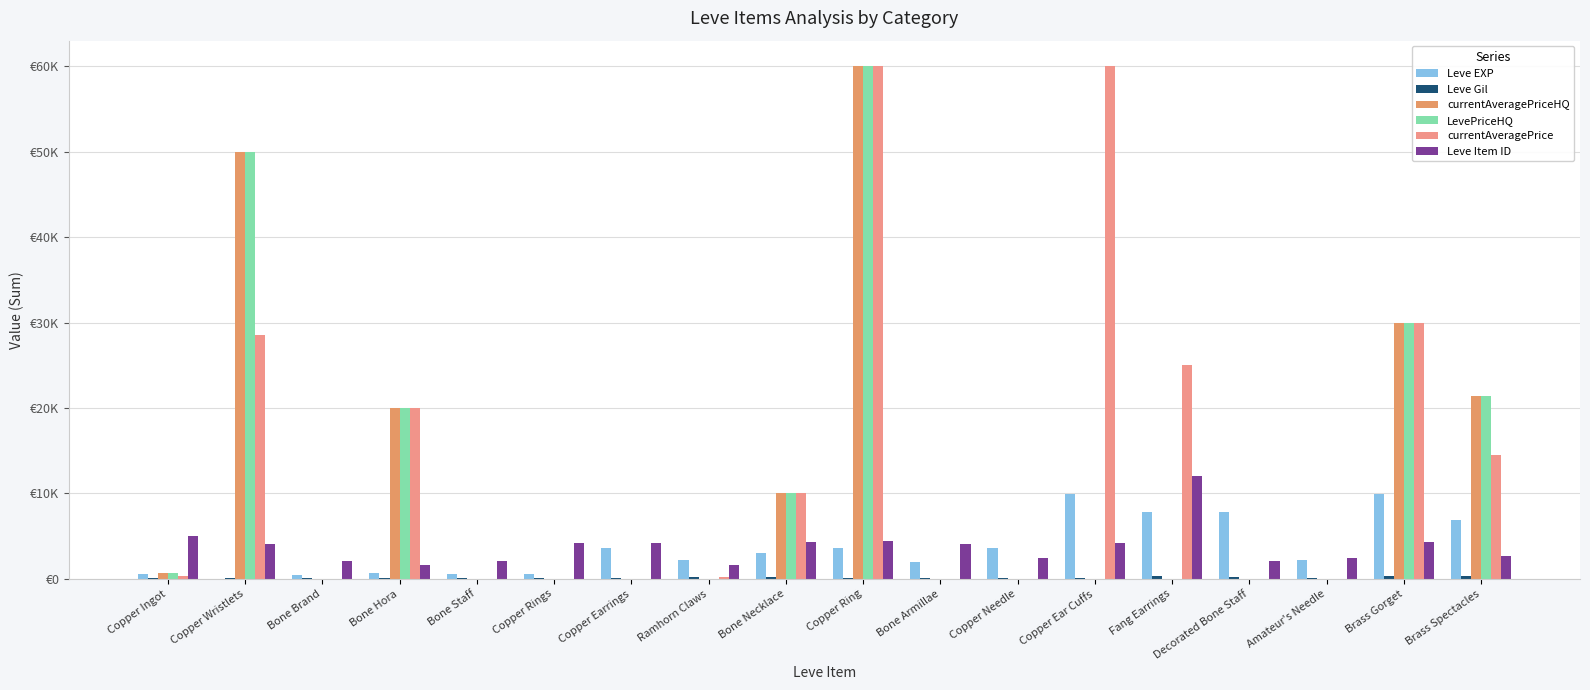

The currentAveragePriceHQ series shows 10000.0 at Bone Necklace. True or false?

True